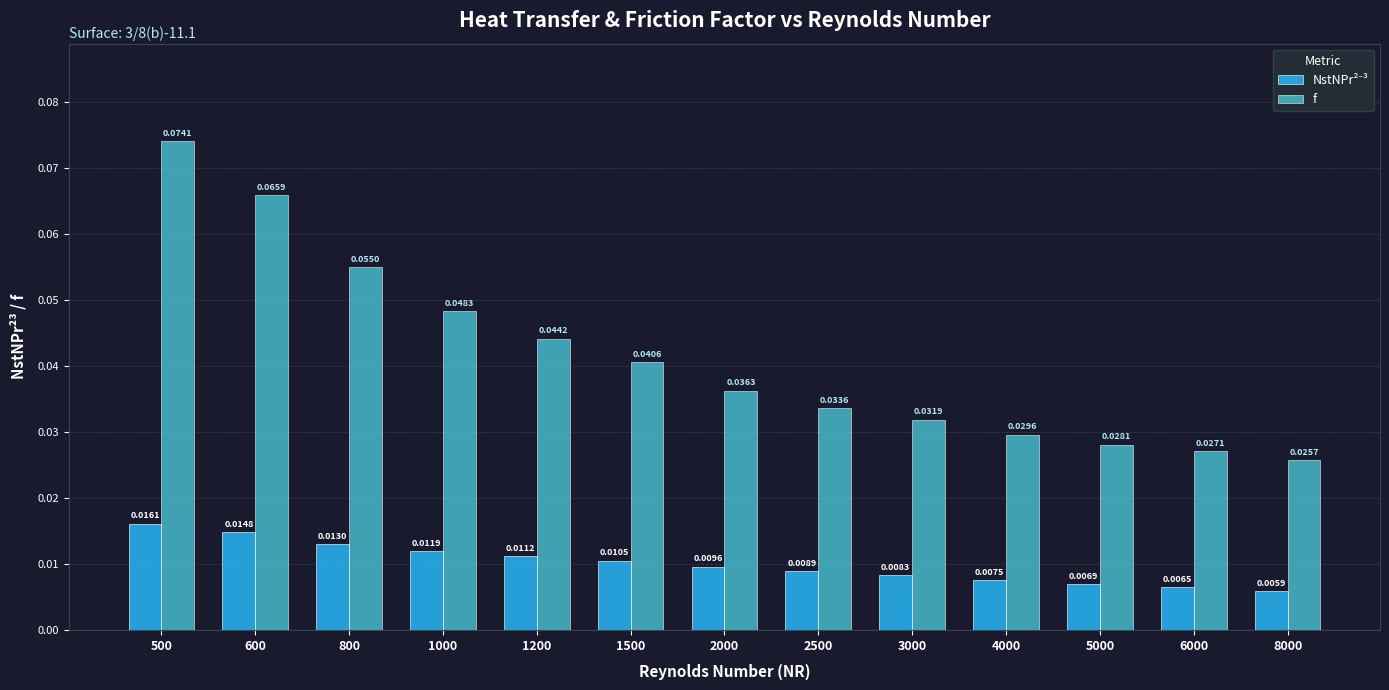

List the labels in order of f value, smallest first.

8000, 6000, 5000, 4000, 3000, 2500, 2000, 1500, 1200, 1000, 800, 600, 500